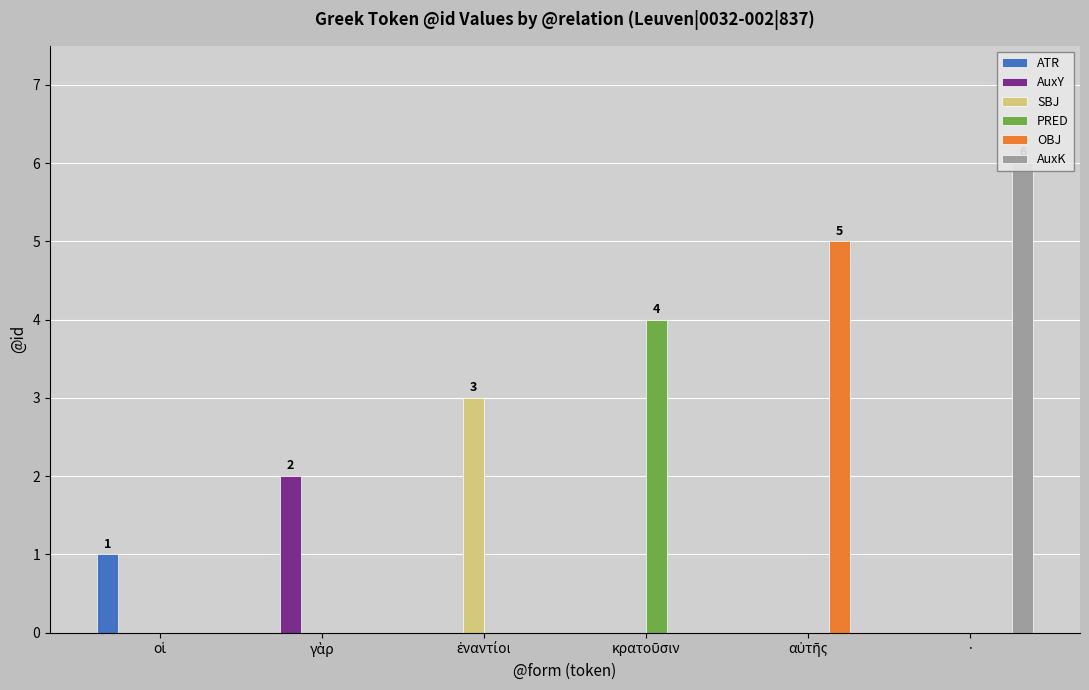

Reading left to right, what are all the values shown in this chart?

ATR: 1	0	0	0	0	0
AuxY: 0	2	0	0	0	0
SBJ: 0	0	3	0	0	0
PRED: 0	0	0	4	0	0
OBJ: 0	0	0	0	5	0
AuxK: 0	0	0	0	0	6